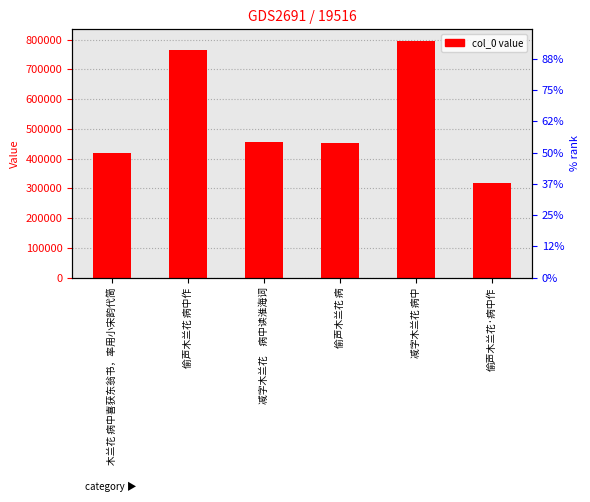

List the labels in order of value, smallest first.

偷声木兰花·病中作, 木兰花 病中喜获东翁书，率用小宋韵代简, 偷声木兰花 病, 减字木兰花　病中读淮海词, 偷声木兰花 病中作, 减字木兰花 病中